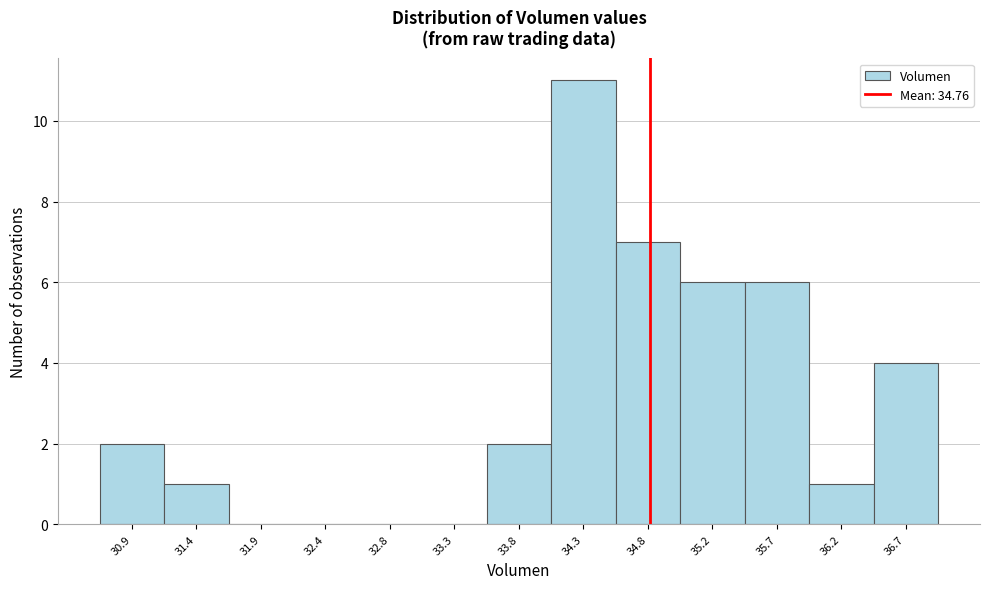

Which range on the x-axis has the tallest bar?

34.05 to 34.50